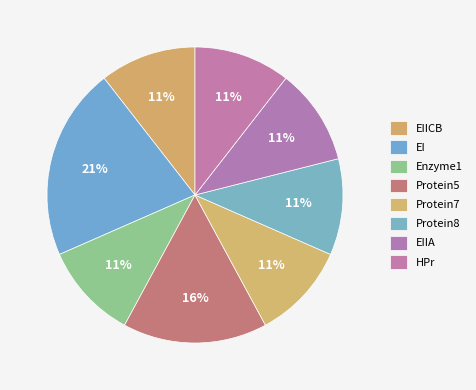

How many slices are in this pie chart?

8